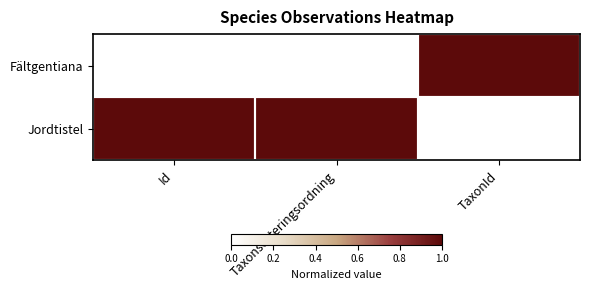

Rank the series by their average value, from lowest to highest.

Fältgentiana, Jordtistel